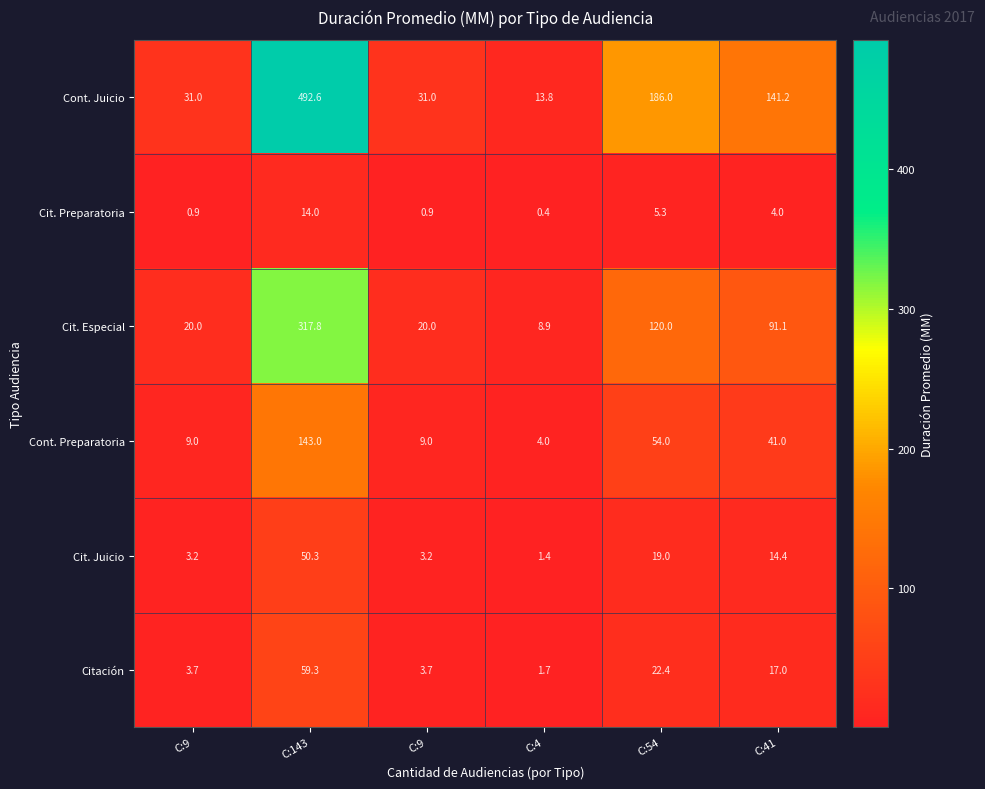

Rank the series at C:143 from lowest to highest value.

Cit. Preparatoria, Cit. Juicio, Citación, Cont. Preparatoria, Cit. Especial, Cont. Juicio